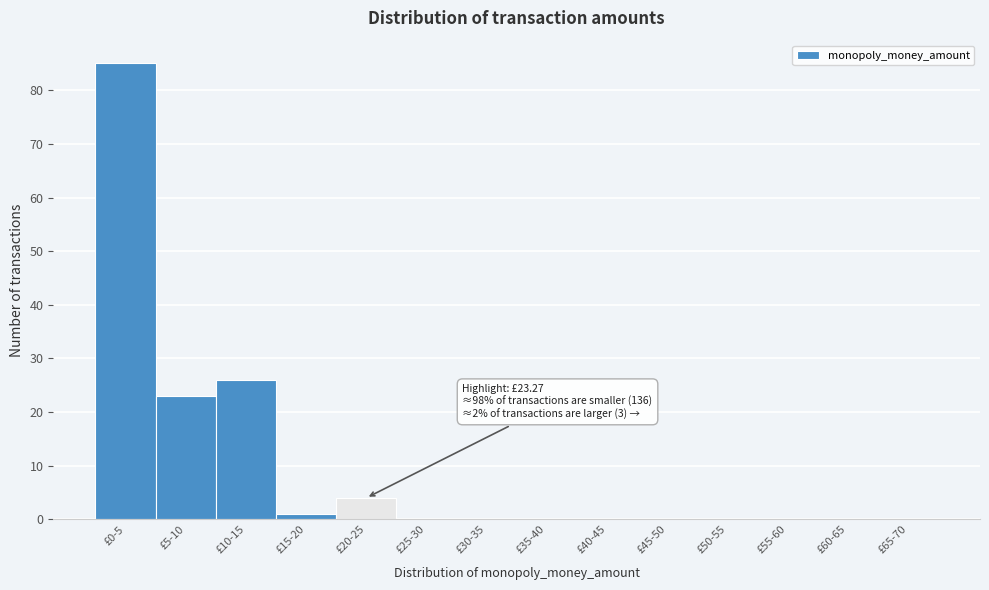

Reading left to right, extract all data points from this chart.

£0-5=85	£5-10=23	£10-15=26	£15-20=1	£20-25=4	£25-30=0	£30-35=0	£35-40=0	£40-45=0	£45-50=0	£50-55=0	£55-60=0	£60-65=0	£65-70=0